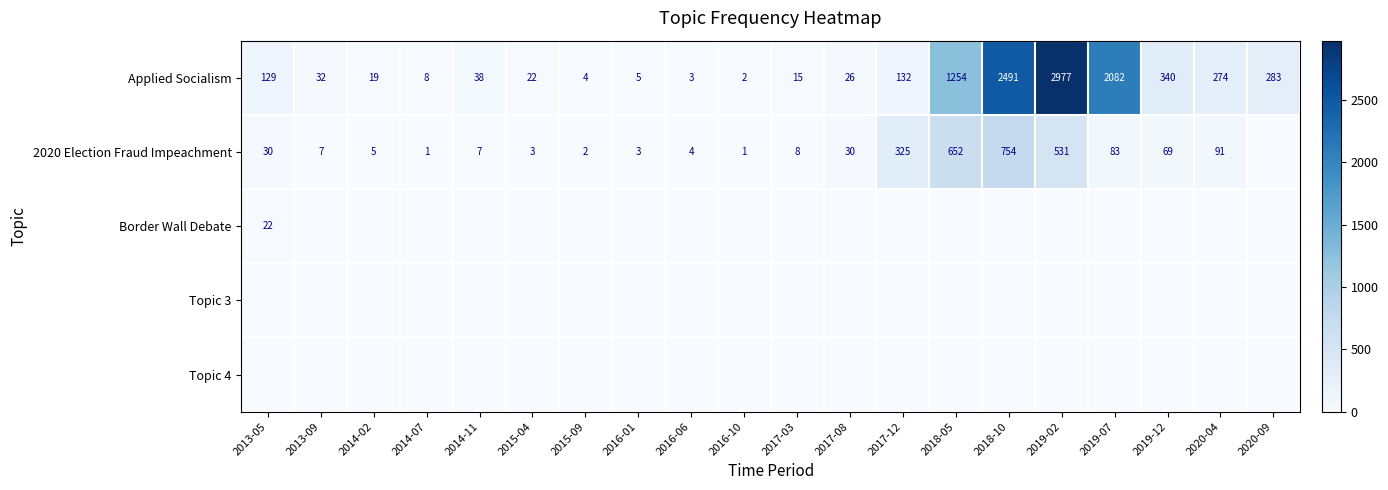

True or false: 2020 Election Fraud Impeachment has a value of 549 at 2017-12.

False